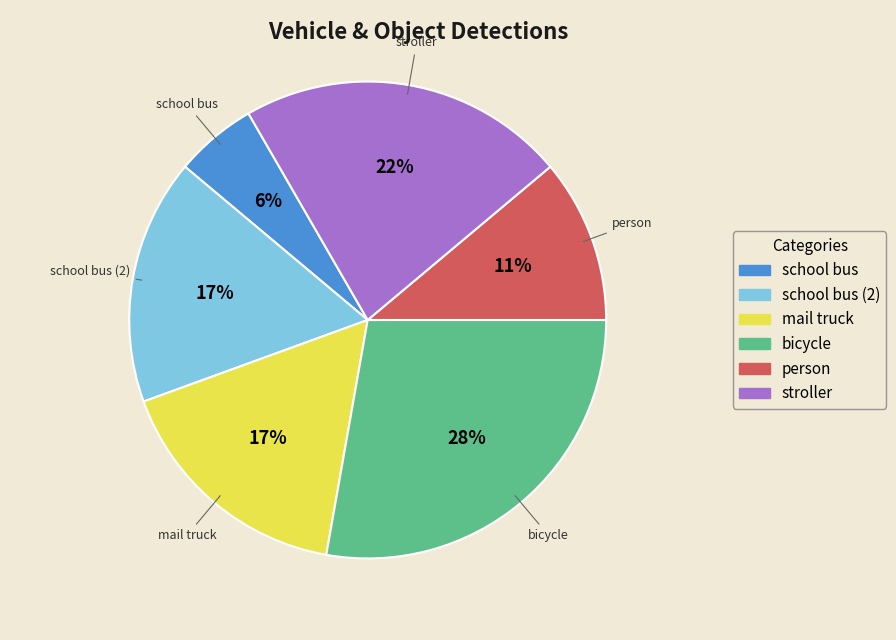

Is there any slice that represents more than half of the pie?

No